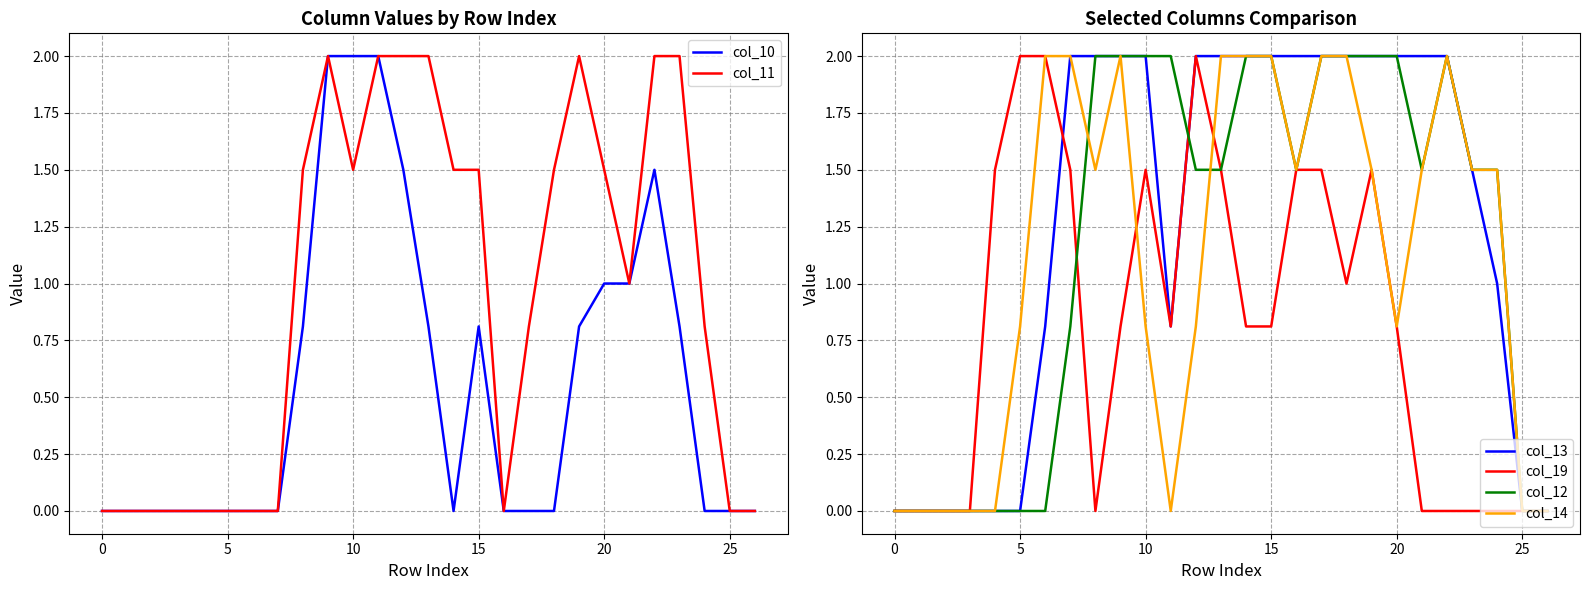

Where is col_10 nearest to the value 1?

20